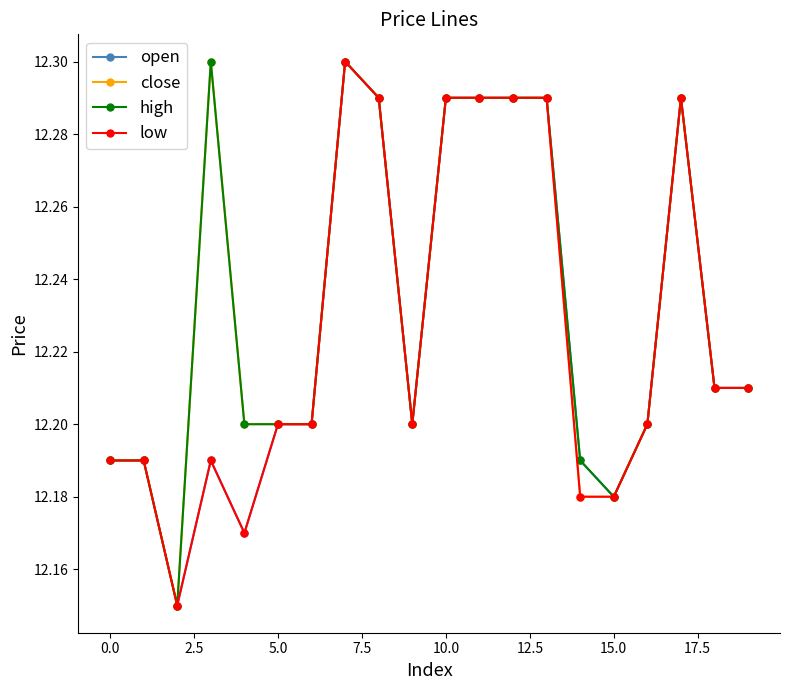

Count the close values in the range 12 to 13.

20